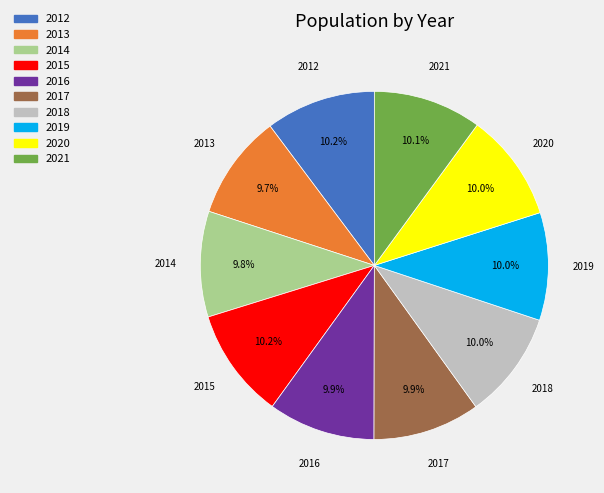

What portion of the pie excludes 2018?

90.0%